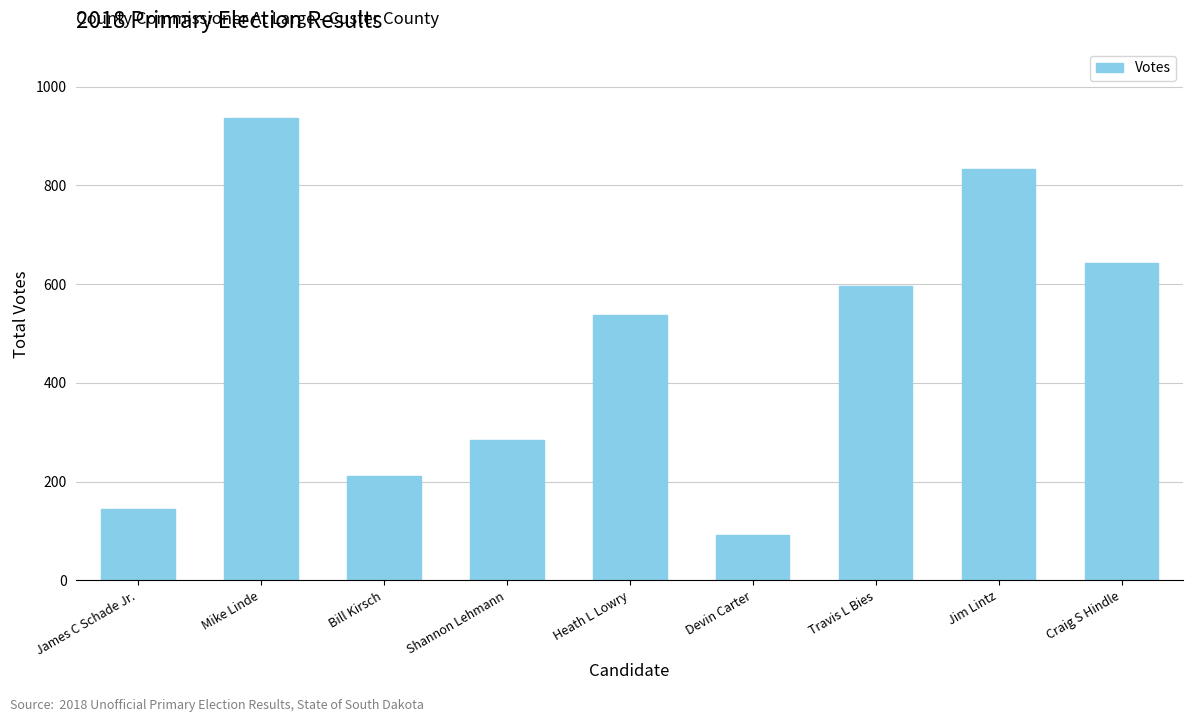

What is the label of the 2nd bar from the right?

Jim Lintz